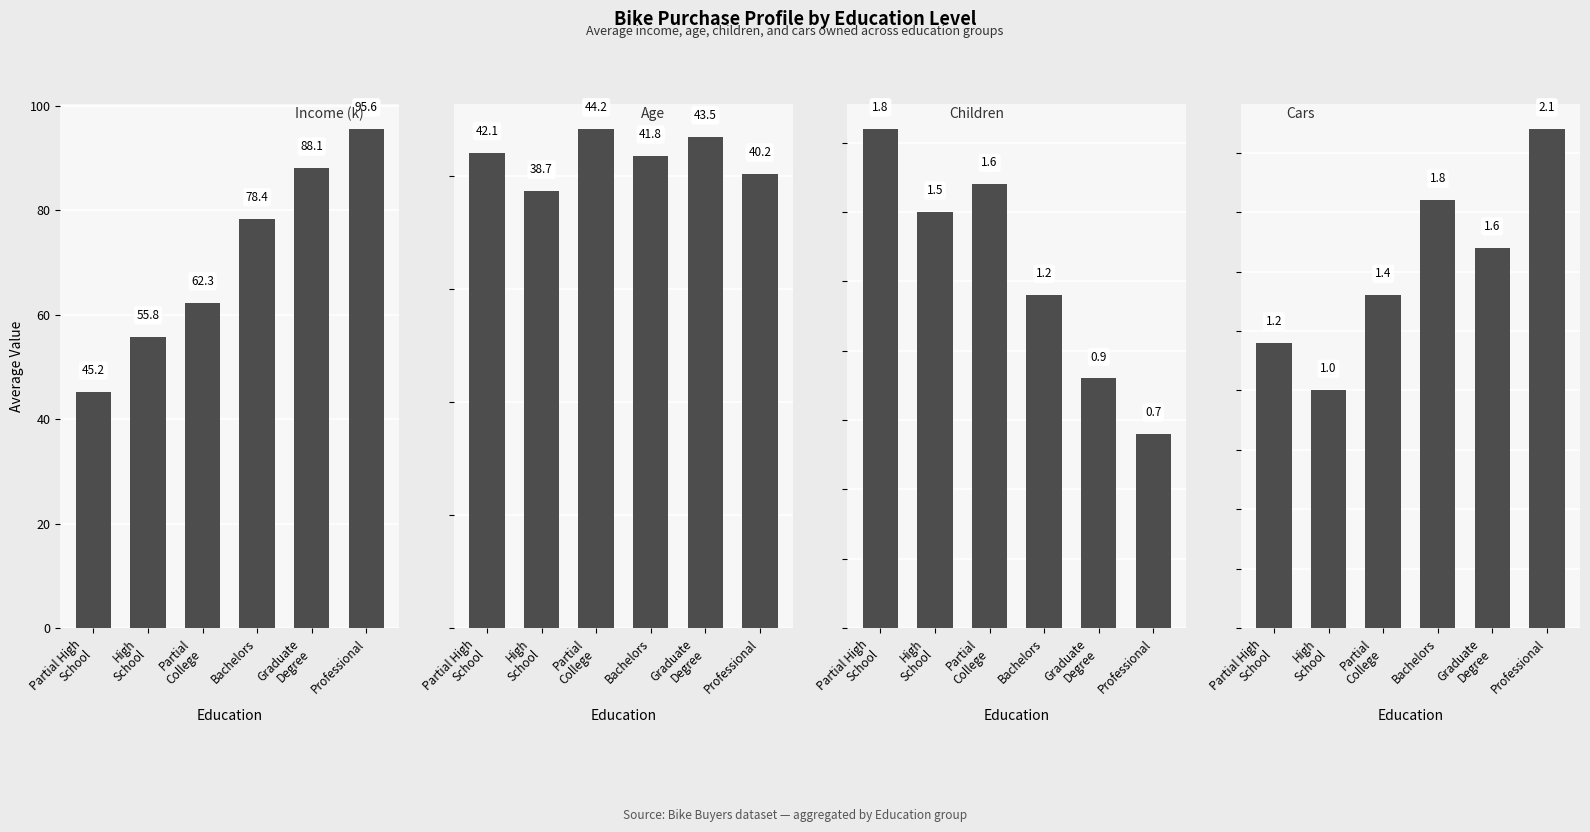

The Income (k) series shows 90.2 at Partial
College. True or false?

False